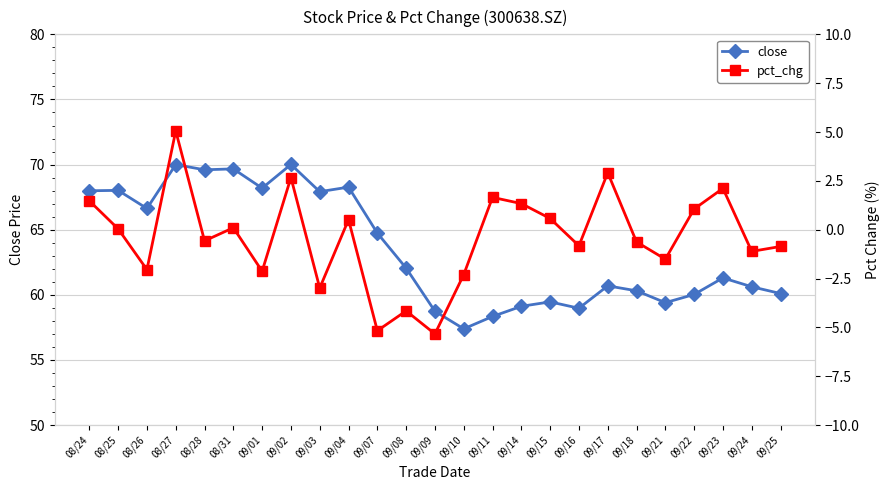

What is the label of the 10th point from the left?

09/04